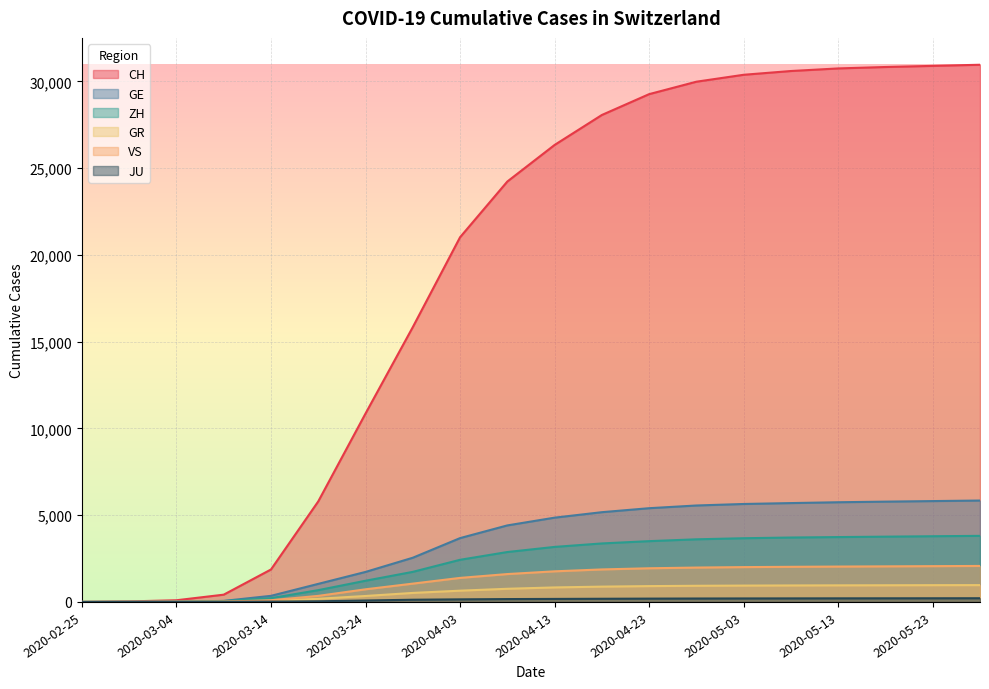

Where does the ZH series first go above 3171?

2020-04-18